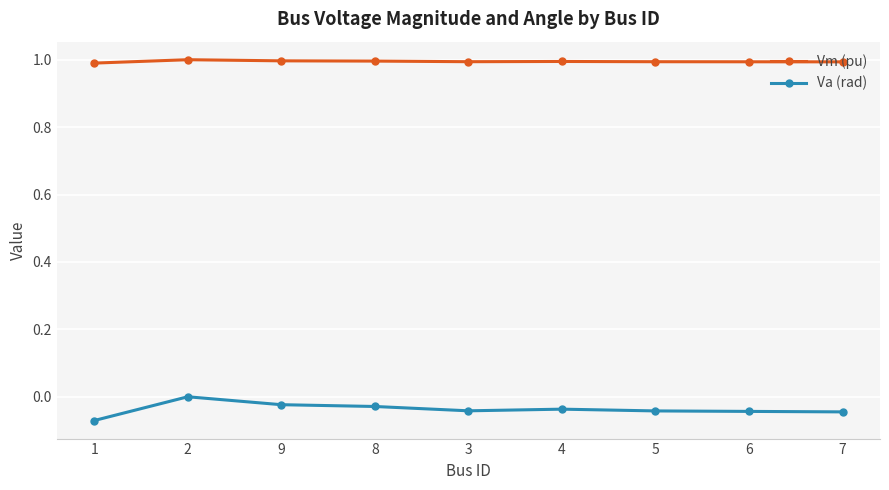

Rank the series by their maximum value, from lowest to highest.

Va (rad), Vm (pu)